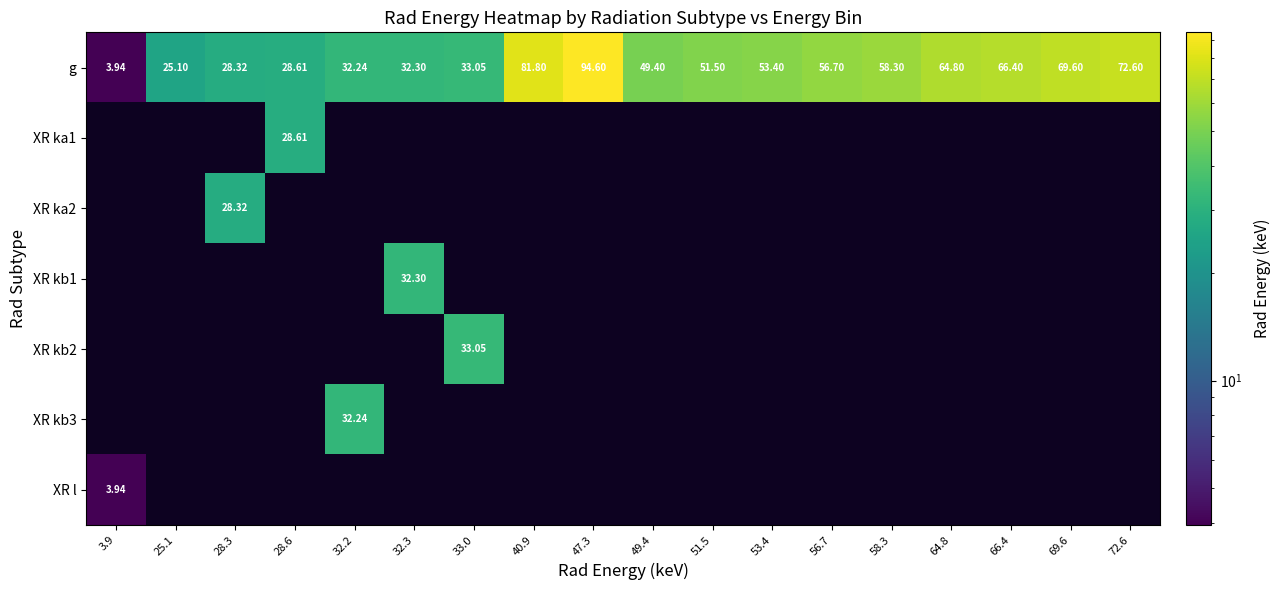

At how many categories does at least one series exceed 30?

14